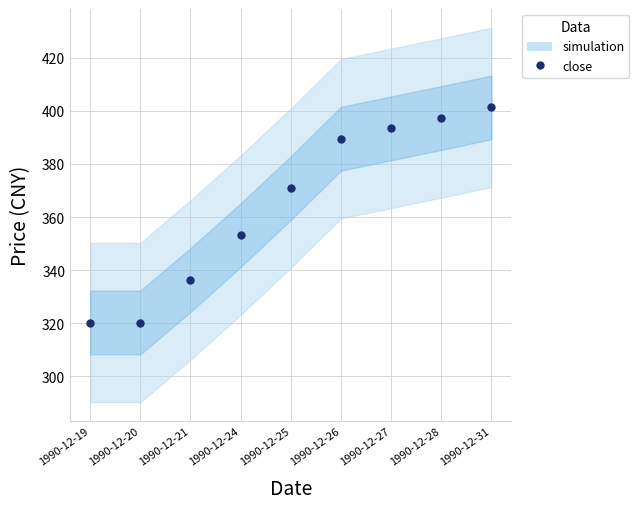

Approximately how many times larger is the value at 1990-12-26 compared to 1990-12-25?

1.1